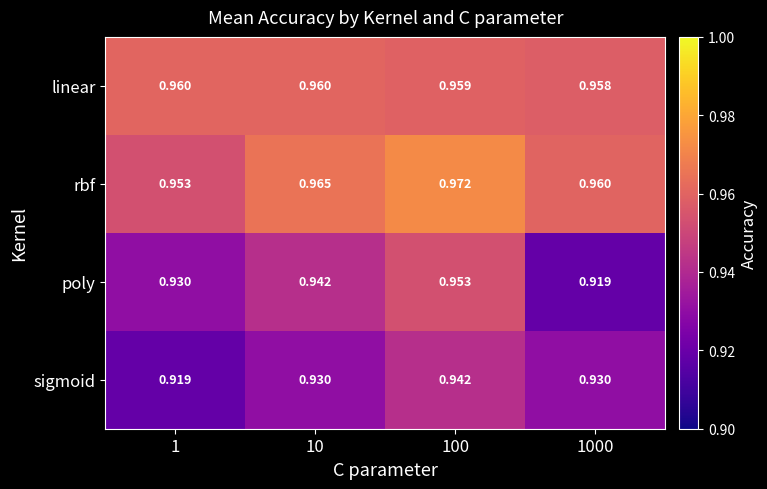

Which series has the widest spread of values?

poly